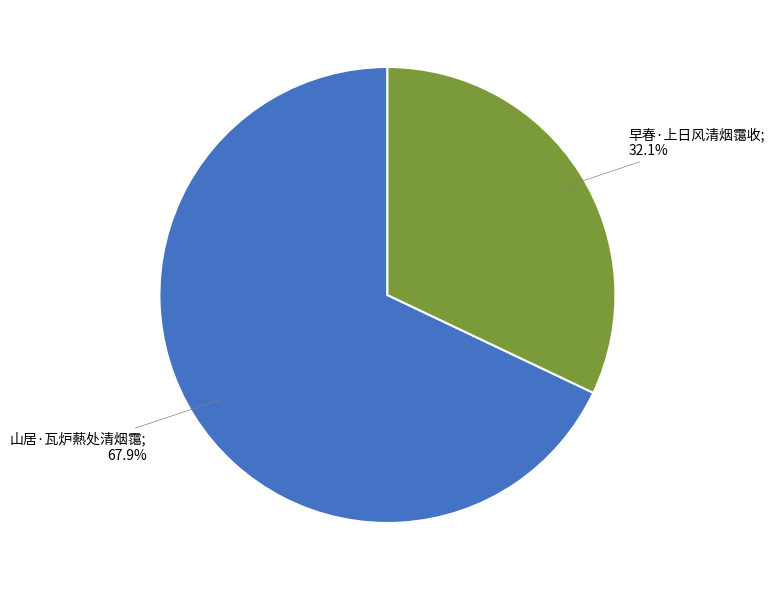

Does any single category account for the majority?

Yes